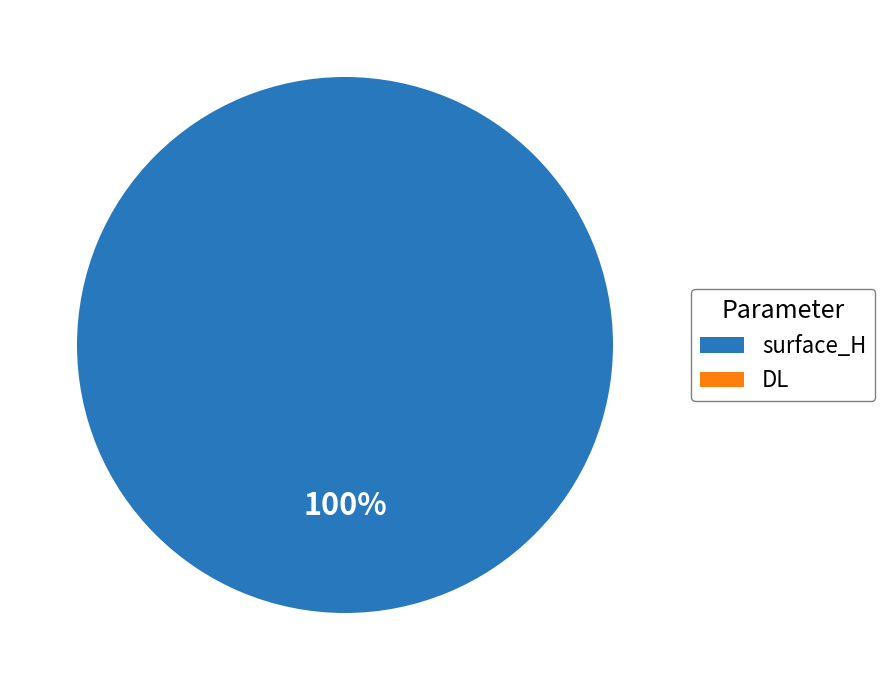

Between surface_H and DL, which is larger?

surface_H